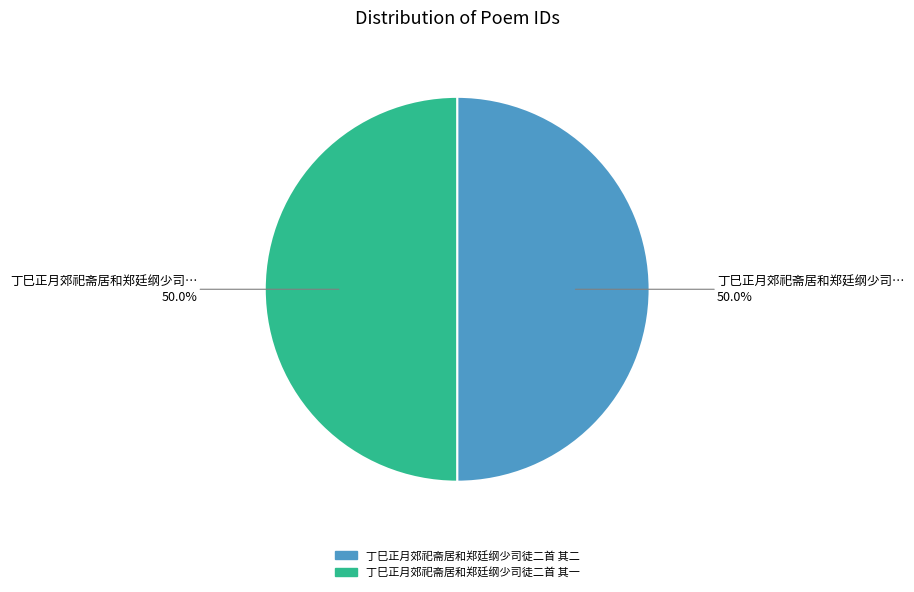

What is the total percentage of 丁巳正月郊祀斋居和郑廷纲少司徒二首 其二 and 丁巳正月郊祀斋居和郑廷纲少司徒二首 其一?

100.0%